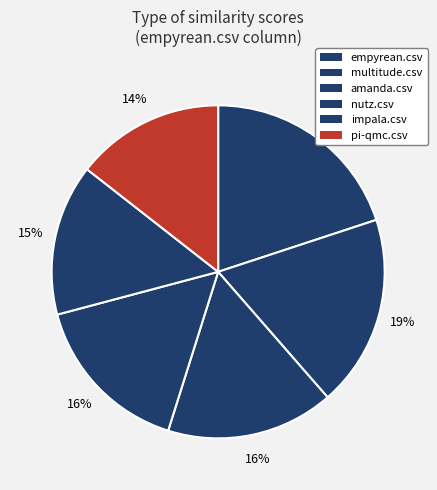

To the nearest percent, what percentage of the pie is impala.csv?

15%